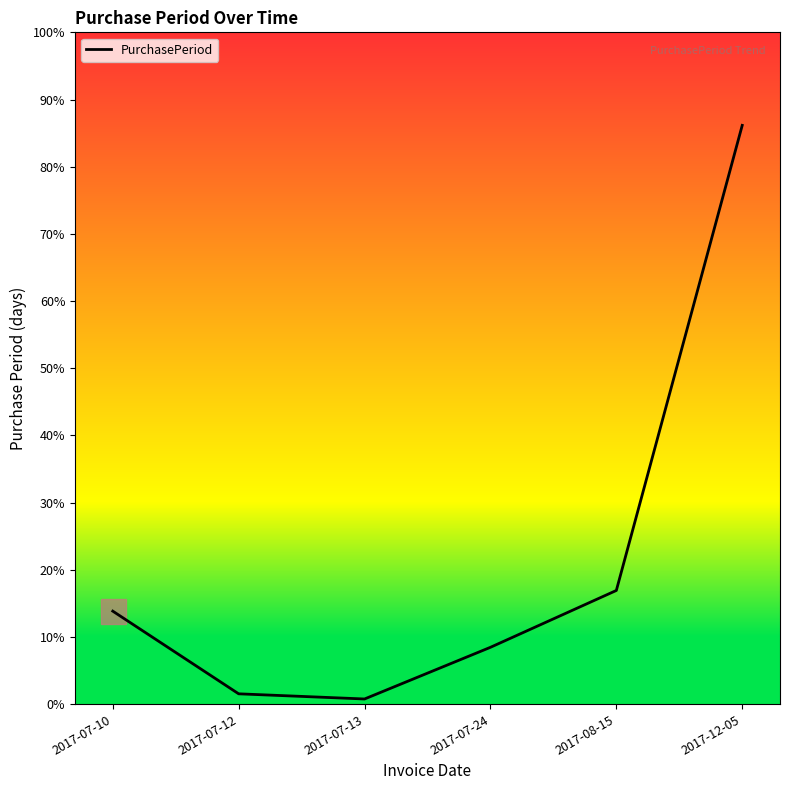

Does the chart display data point markers on the line(s)?

No